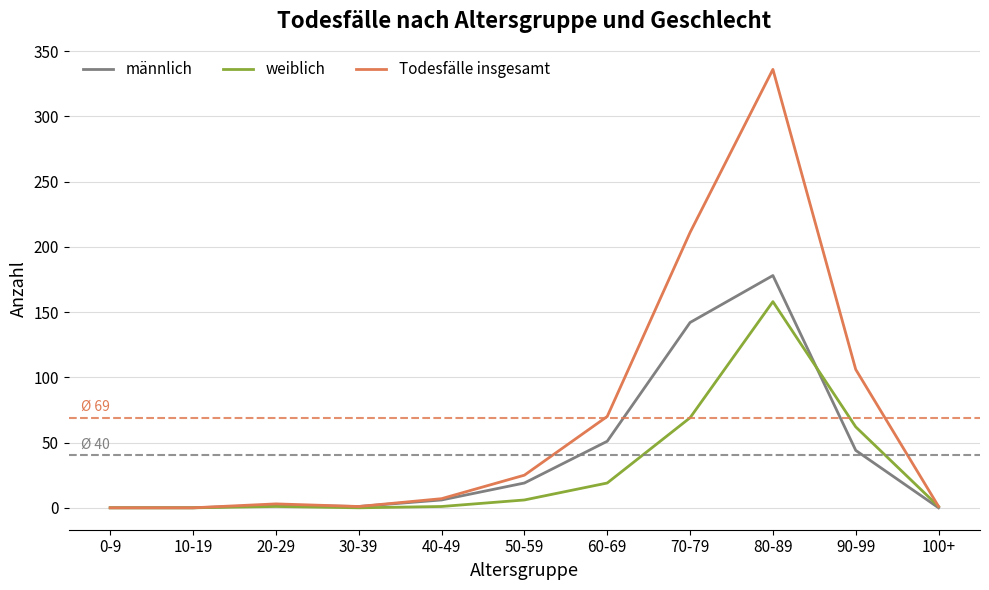

Rank the series by their maximum value, from lowest to highest.

weiblich, männlich, Todesfälle insgesamt